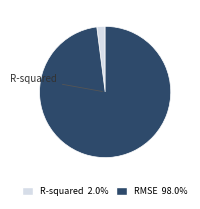

Count the number of slices in the pie.

2